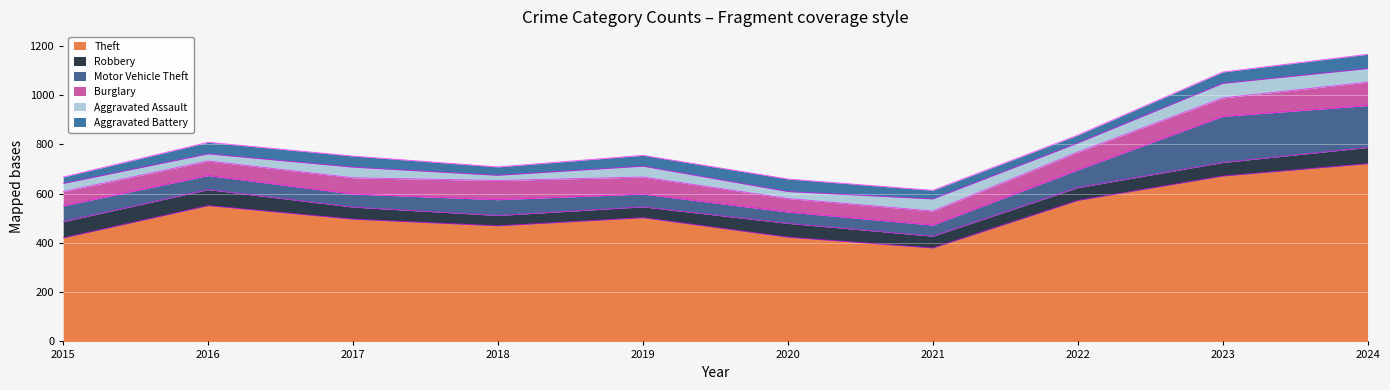

What is the difference between the maximum and minimum values in the Theft series?

342